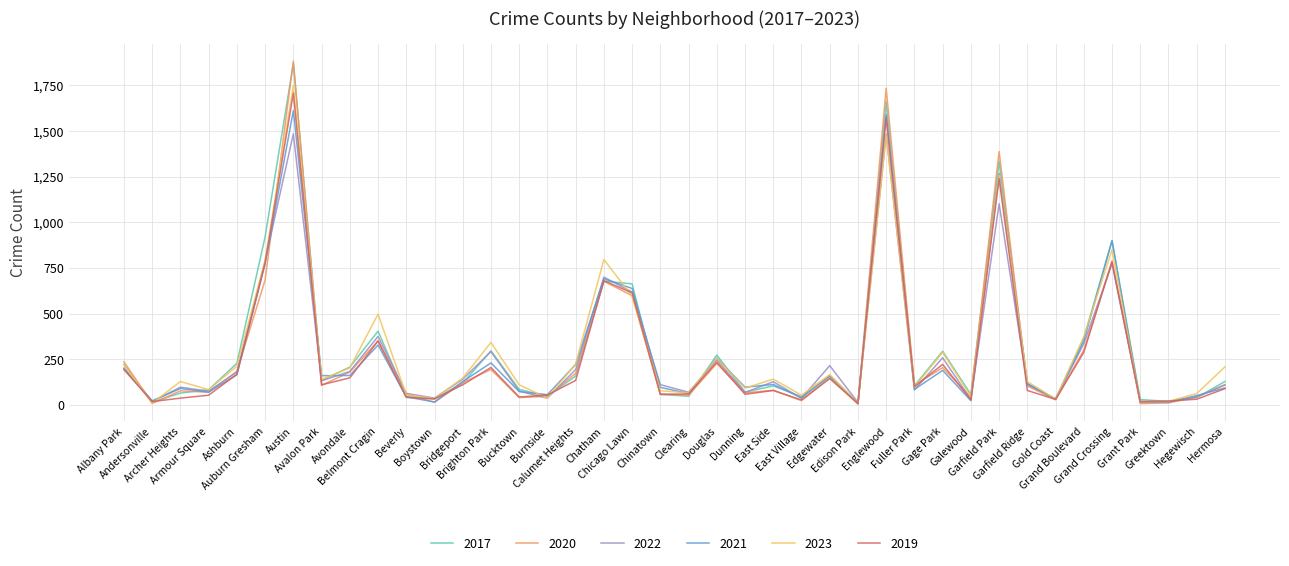

At which label does 2021 first exceed 117?

Albany Park